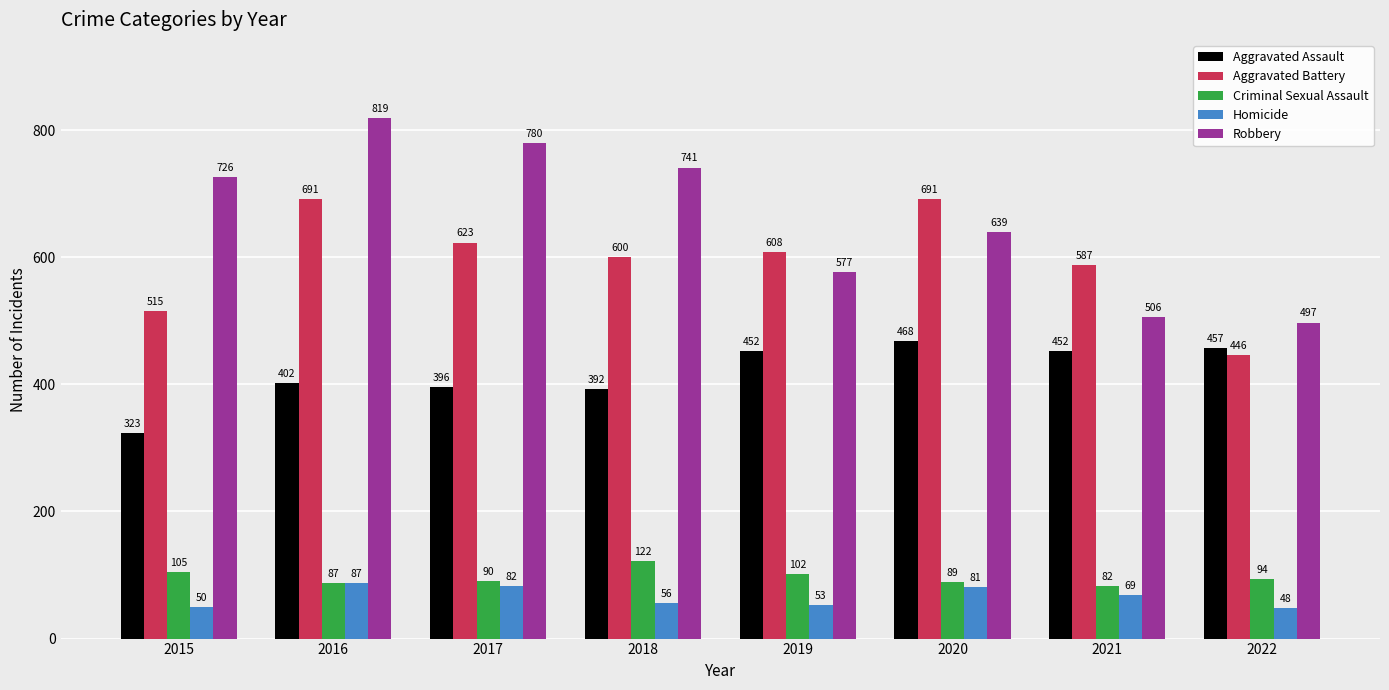

What is the difference between the highest and lowest values at 2022?

449